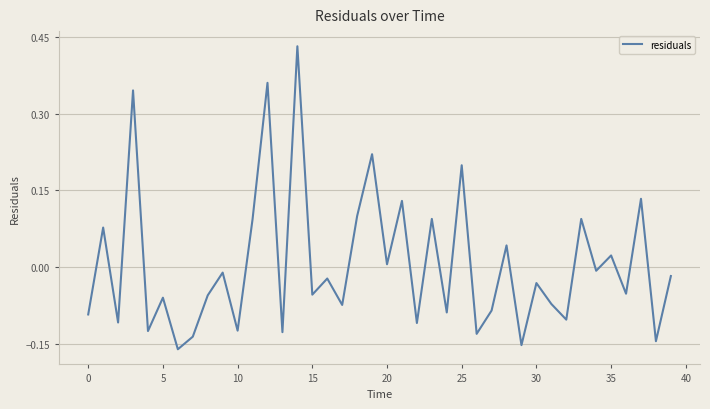

What is the difference between the maximum and minimum values?

0.6